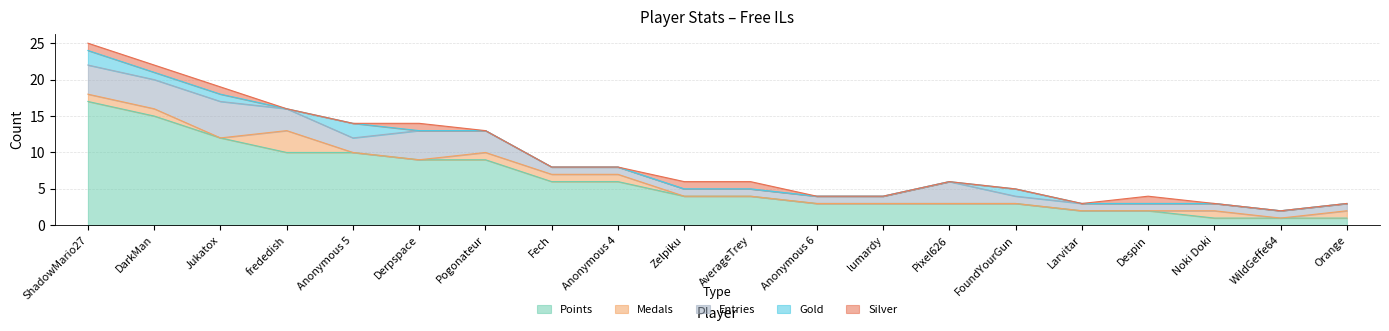

What is the label of the 18th point from the left?

Noki Doki